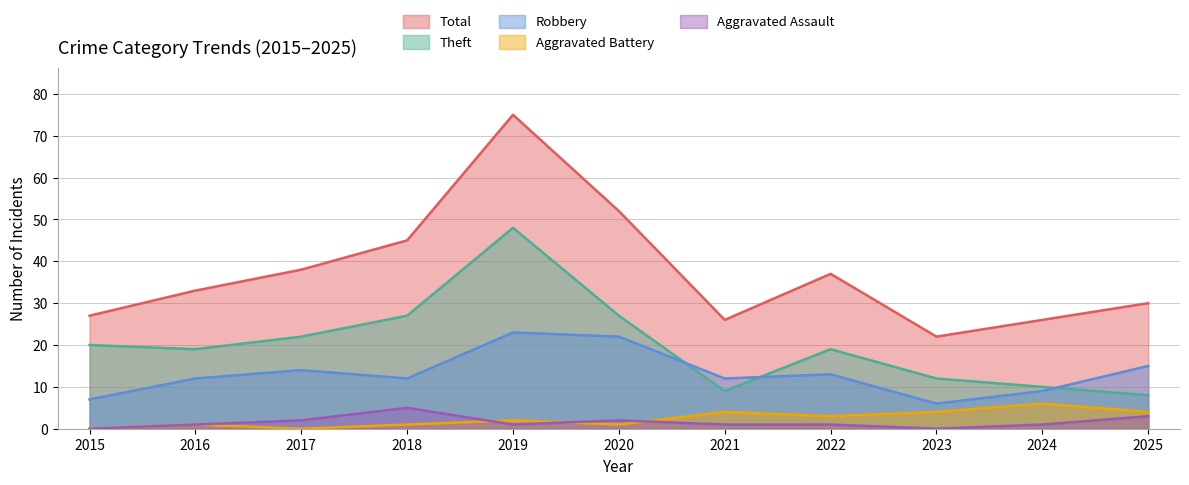

What is the difference between the highest and lowest values at 2022?

36